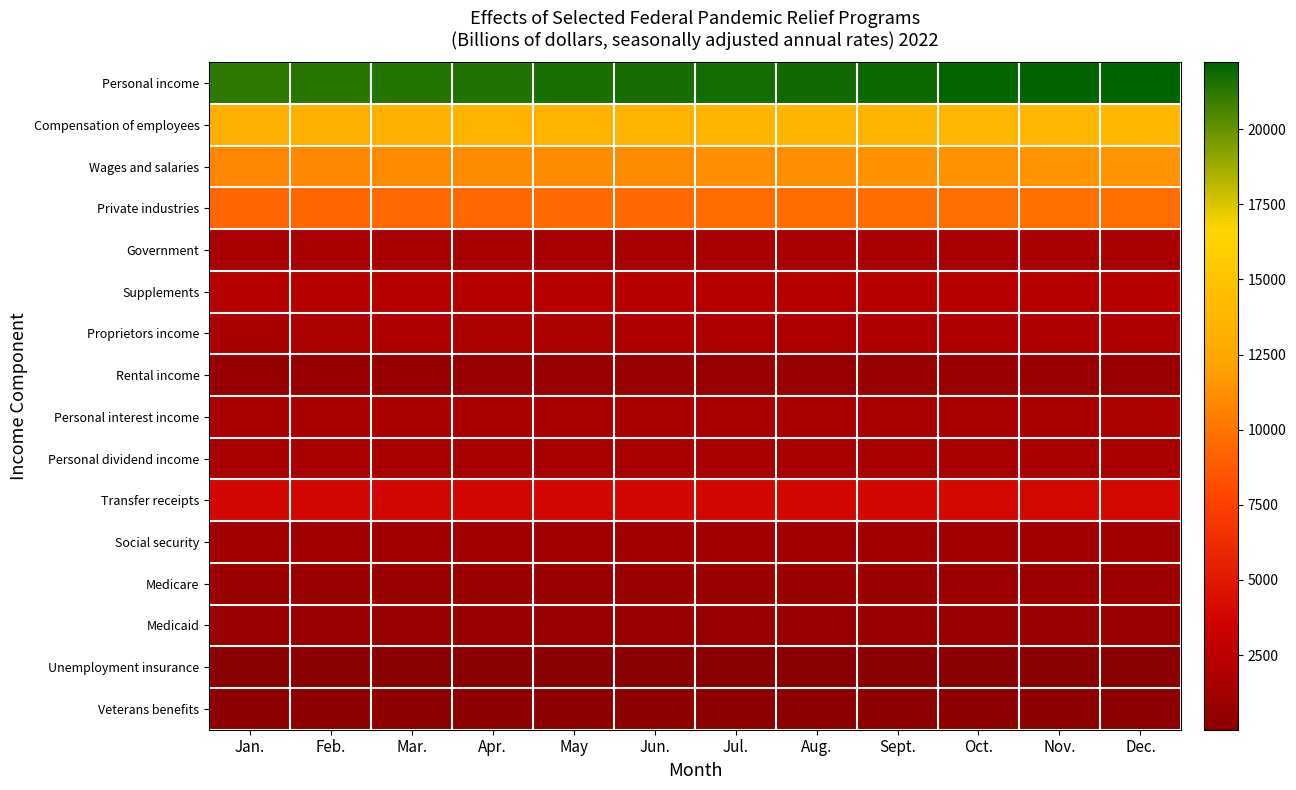

What is the total value across all series at Jan.?

71100.8